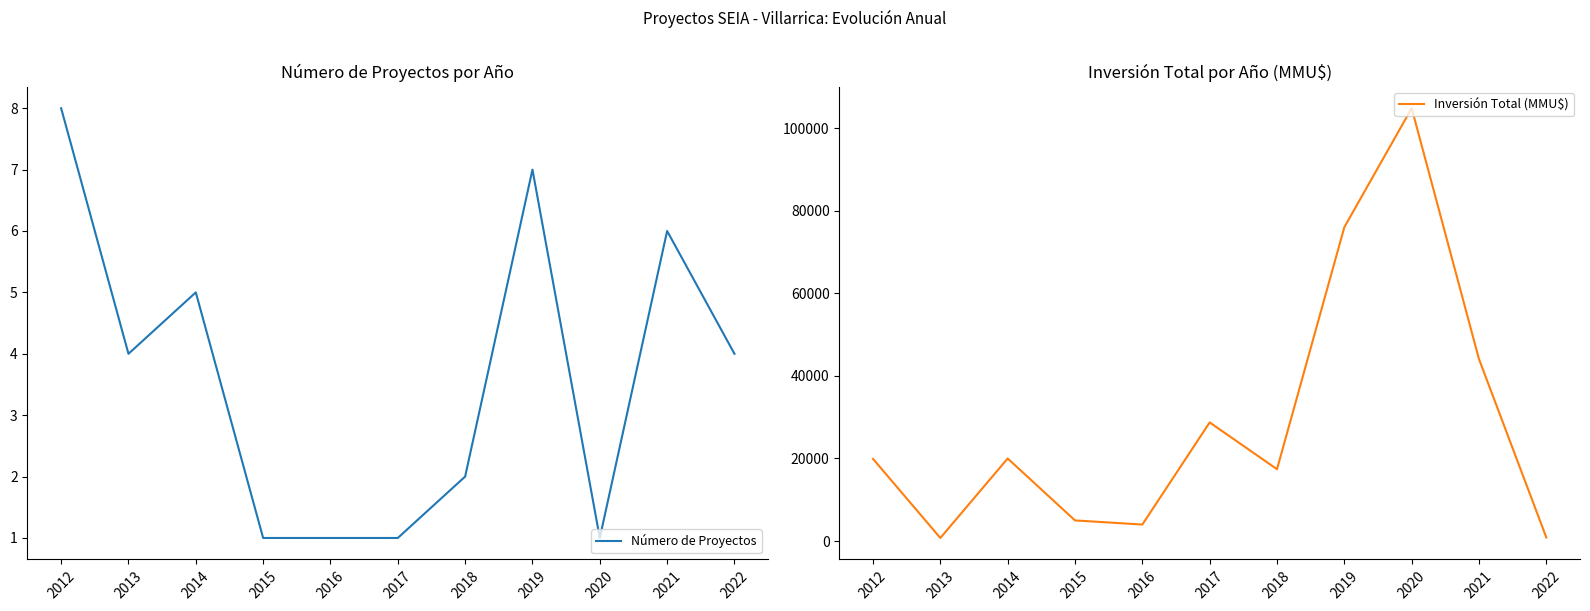

True or false: Número de Proyectos and Inversión Total (MMU$) cross at least once.

False